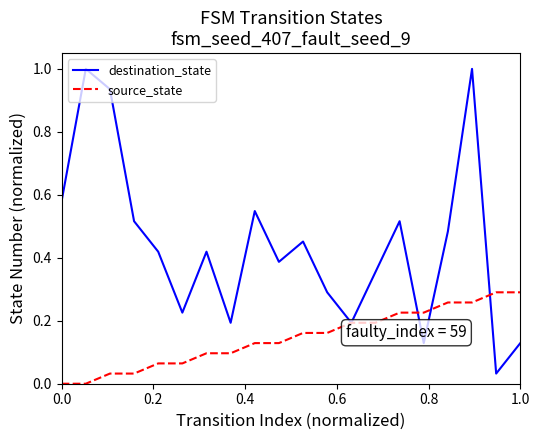

At how many categories does at least one series exceed 0?

20